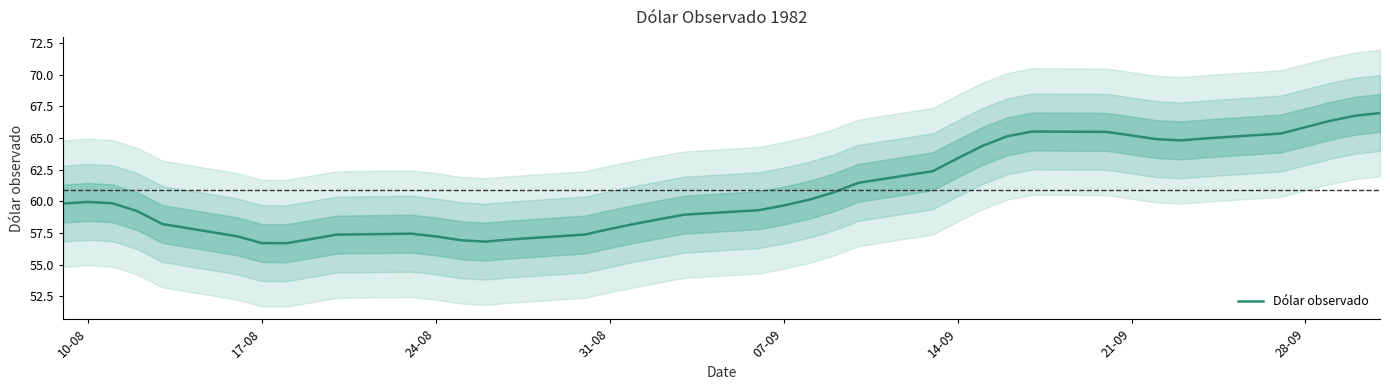

Reading left to right, extract all data points from this chart.

59.8	59.9	59.8	59.2	58.2	57.2	56.7	56.7	57.0	57.4	57.4	57.2	56.9	56.8	57.0	57.4	57.8	58.2	58.6	58.9	59.3	59.7	60.1	60.7	61.5	62.4	63.4	64.4	65.1	65.5	65.5	65.2	64.9	64.8	65.0	65.4	65.9	66.4	66.8	67.0